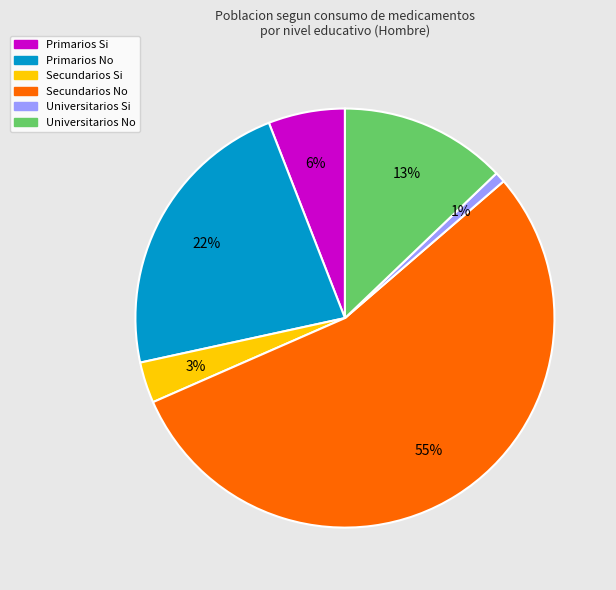

Which category has the biggest portion of the pie?

Secundarios No